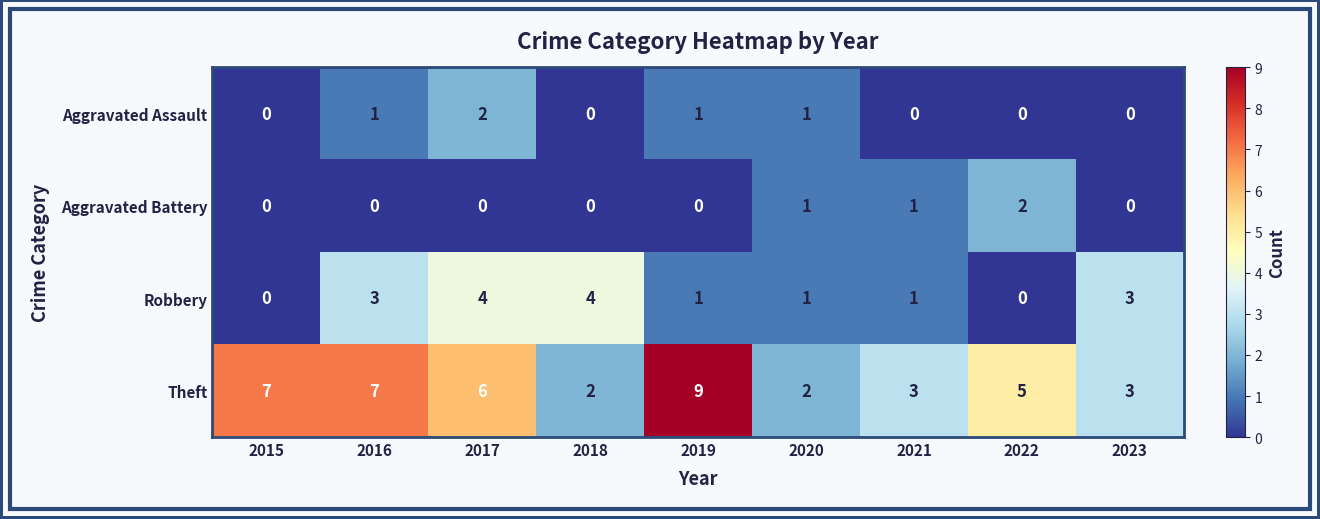

Which series changed the most between 2019 and 2022?

Theft